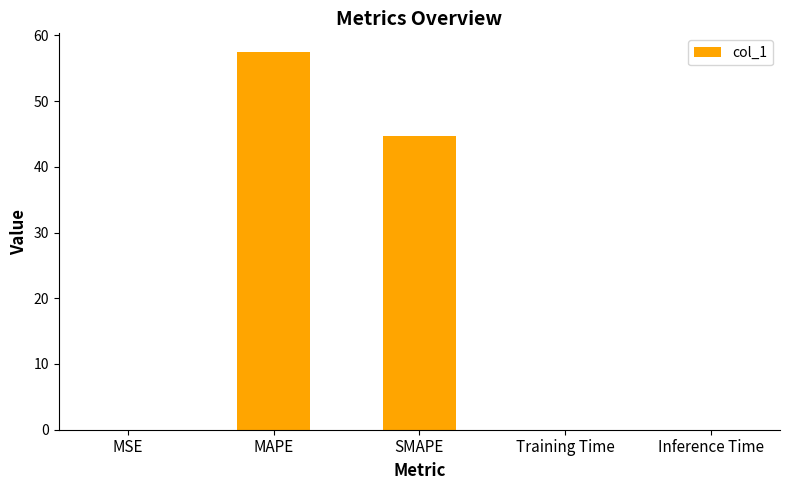

What is the greatest value displayed?

57.4